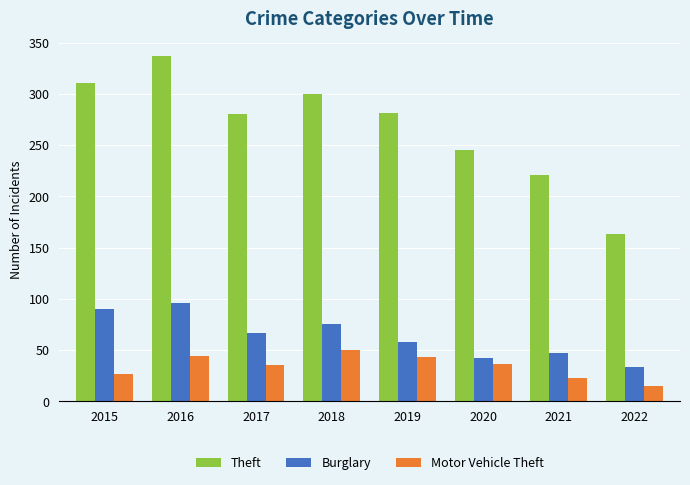

The value of Theft at 2018 is 425. True or false?

False